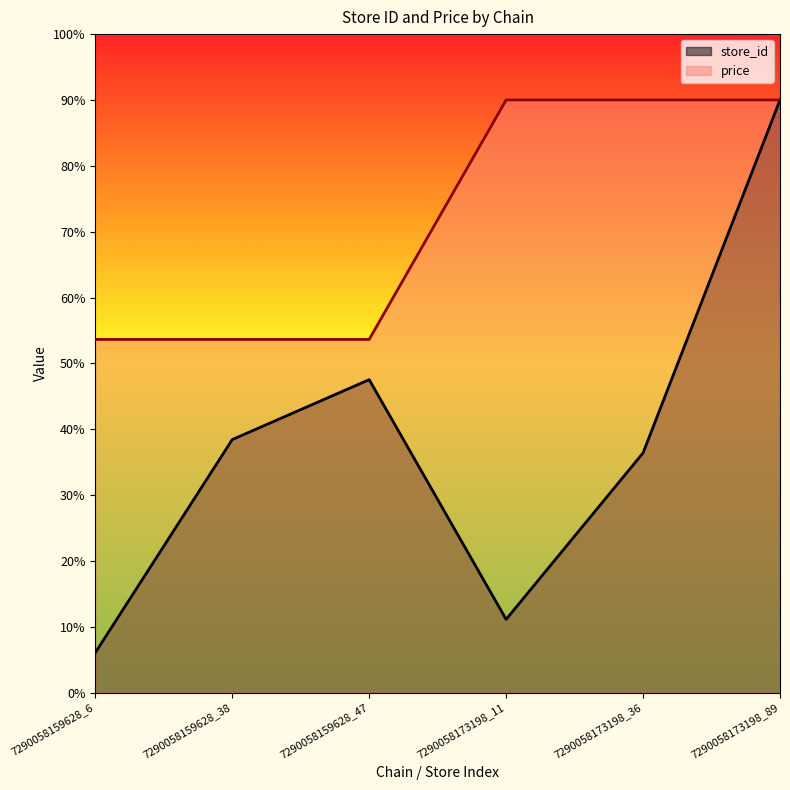

Where is the first local minimum for store_id?

7290058173198_11